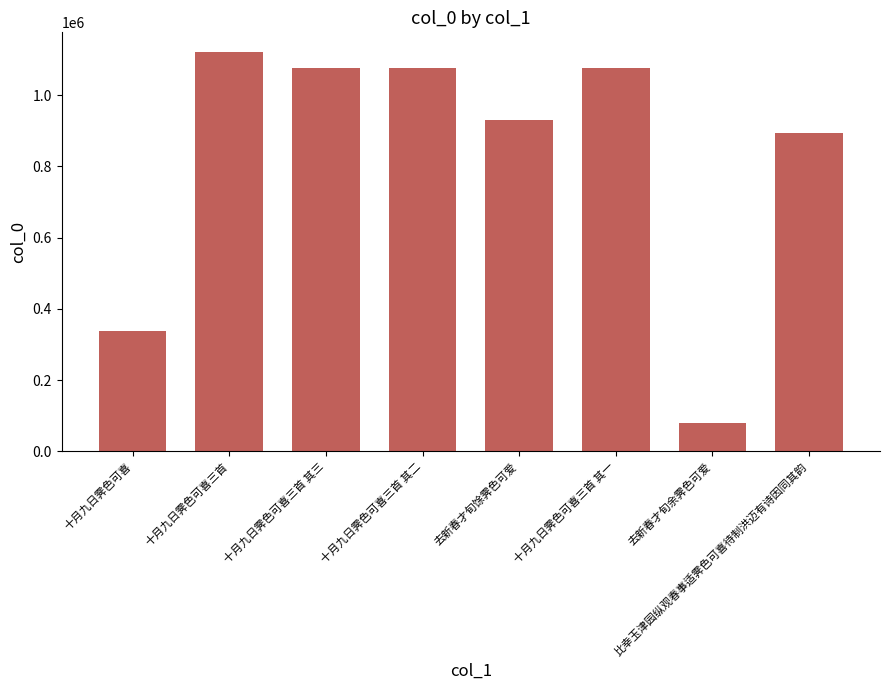

Which has a higher value, 十月九日霁色可喜 or 十月九日霁色可喜三首 其一?

十月九日霁色可喜三首 其一